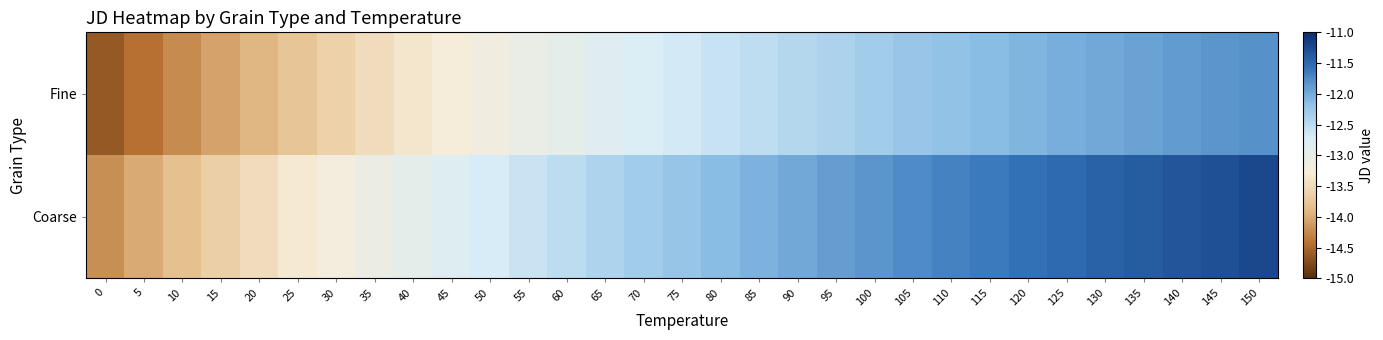

Reading right to left, transcribe all the data shown in this chart.

Fine: 150=-11.8	145=-11.8	140=-11.9	135=-11.9	130=-12.0	125=-12.0	120=-12.1	115=-12.1	110=-12.2	105=-12.2	100=-12.3	95=-12.4	90=-12.4	85=-12.5	80=-12.6	75=-12.7	70=-12.8	65=-12.8	60=-12.9	55=-13.0	50=-13.1	45=-13.3	40=-13.4	35=-13.5	30=-13.6	25=-13.8	20=-13.9	15=-14.1	10=-14.2	5=-14.4	0=-14.6
Coarse: 150=-11.2	145=-11.3	140=-11.3	135=-11.4	130=-11.5	125=-11.5	120=-11.6	115=-11.6	110=-11.7	105=-11.8	100=-11.8	95=-11.9	90=-12.0	85=-12.1	80=-12.1	75=-12.2	70=-12.3	65=-12.4	60=-12.5	55=-12.6	50=-12.7	45=-12.8	40=-12.9	35=-13.1	30=-13.2	25=-13.3	20=-13.5	15=-13.6	10=-13.8	5=-14.0	0=-14.2